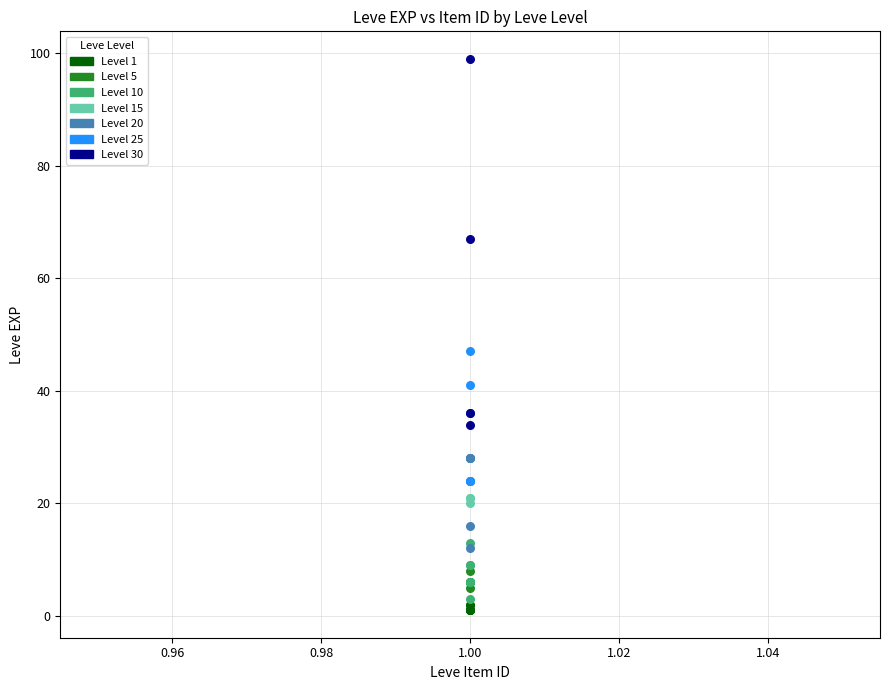

Which series reaches the minimum Y coordinate?

Level 1